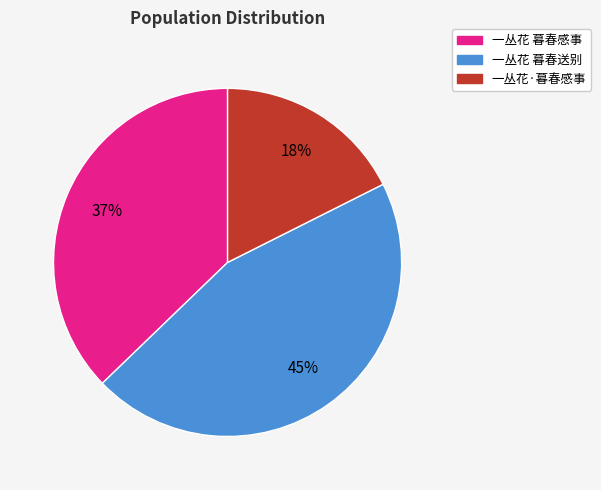

To the nearest percent, what is the combined percentage of 一丛花·暮春感事 and 一丛花 暮春送别?

63%